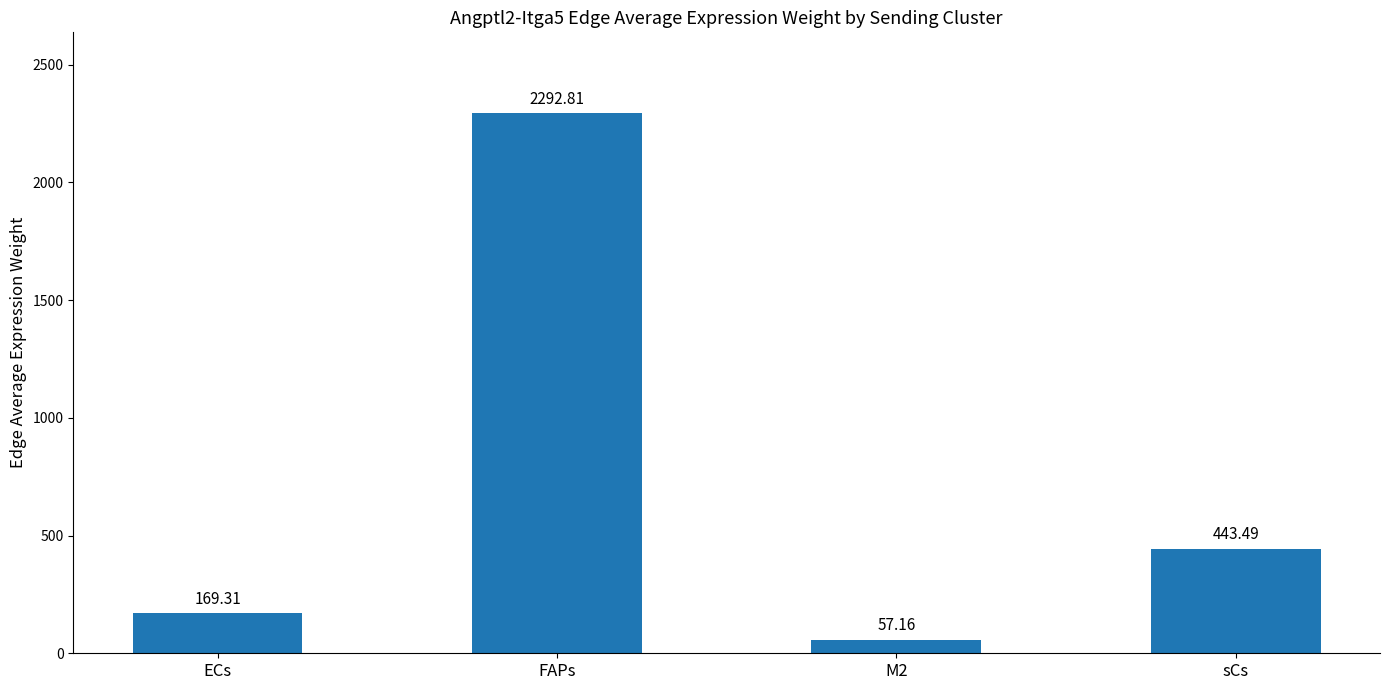

What is the ratio of the value at sCs to the value at FAPs?

0.2